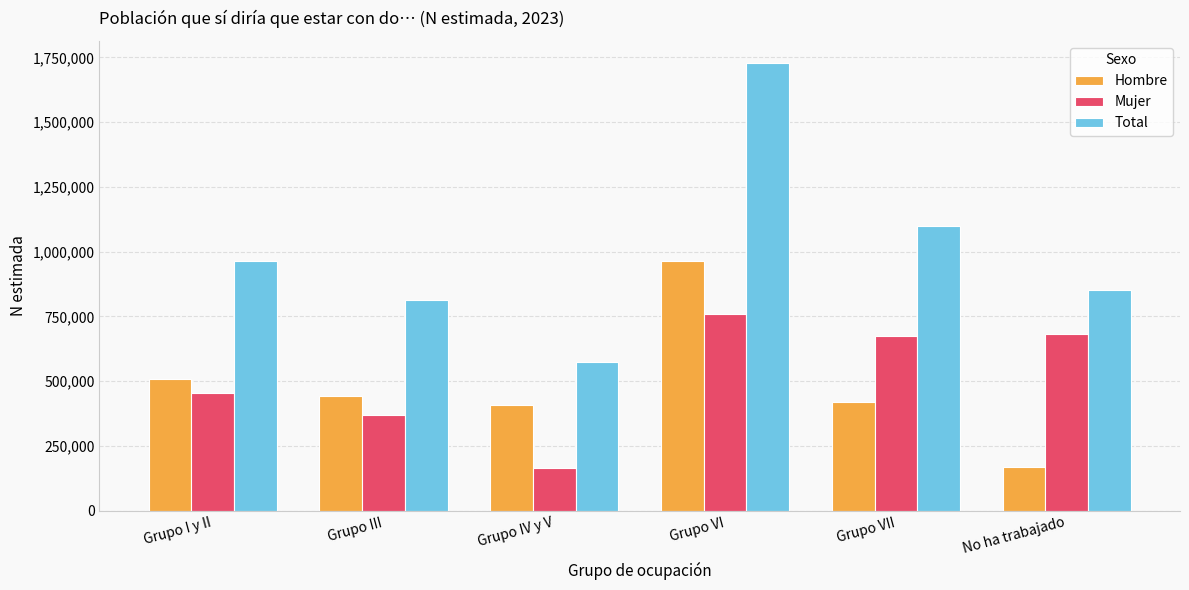

What is the spread (max minus min) of values at Grupo III?

441807